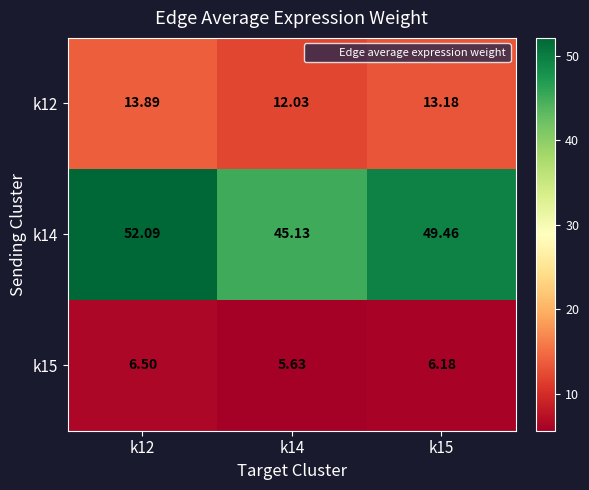

Is the value of k12 at k12 greater than the value of k14 at k12?

No